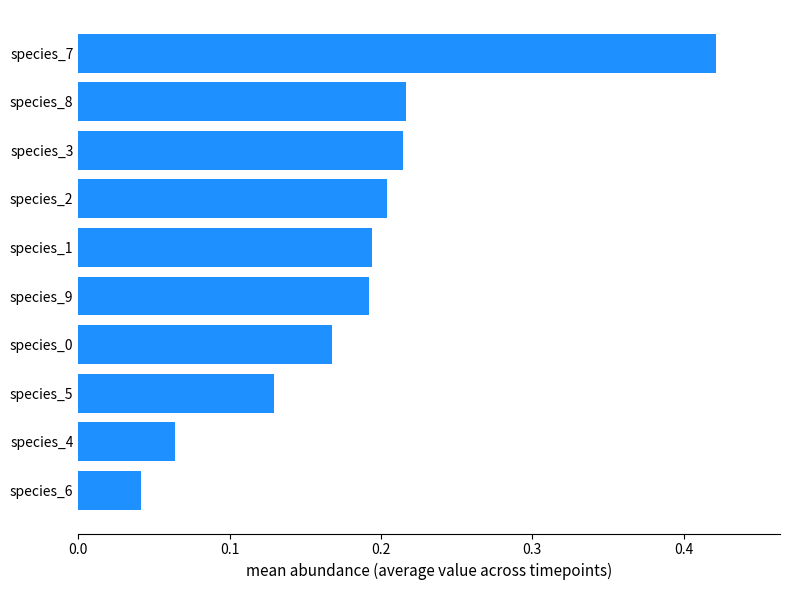

Which label corresponds to the smallest value in the chart?

species_6